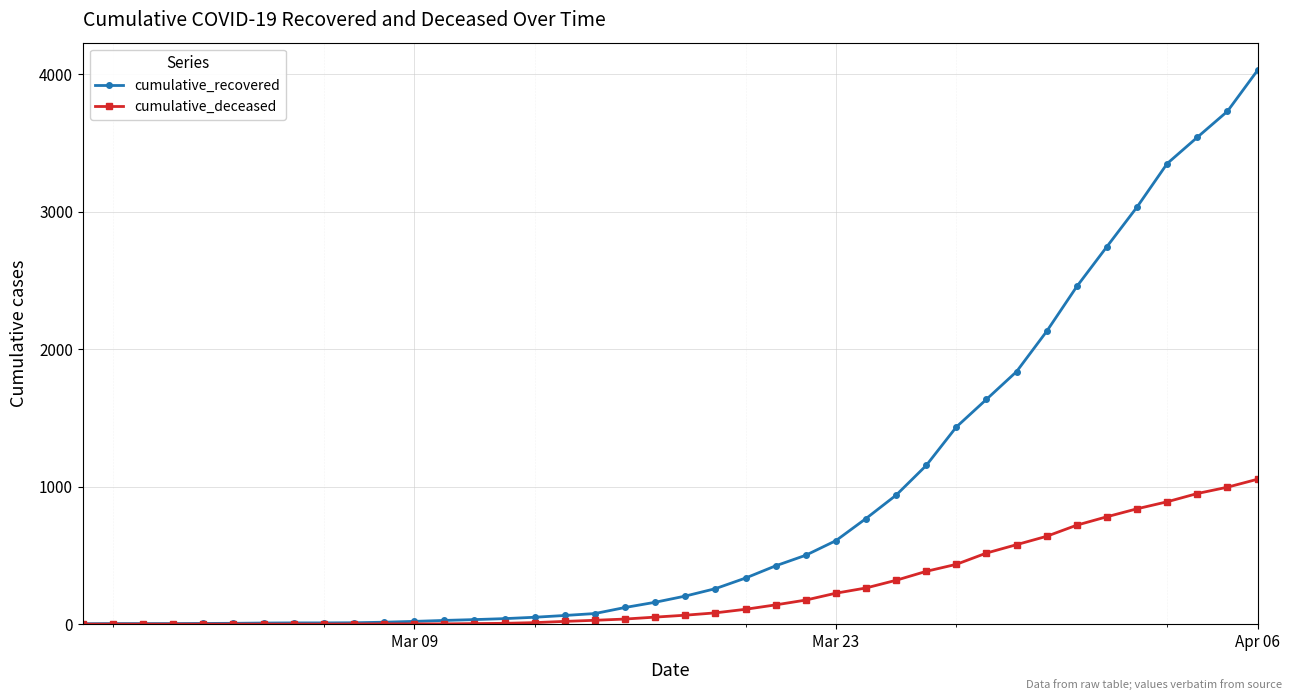

Does the chart have visible grid lines?

Yes